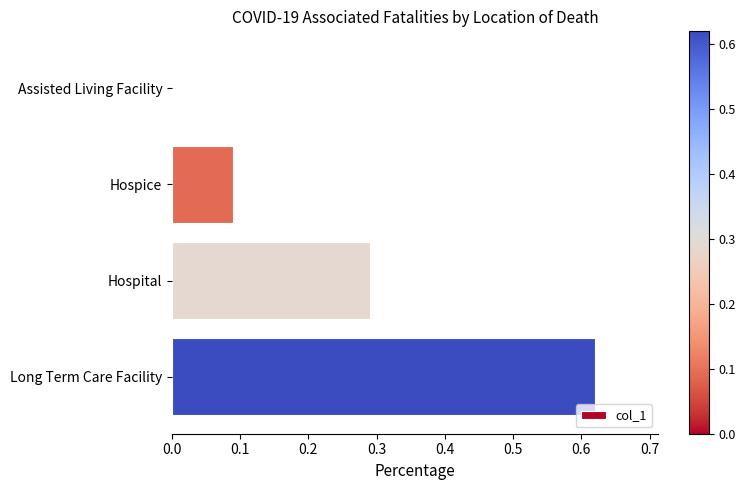

Which label corresponds to the largest value in the chart?

Long Term Care Facility